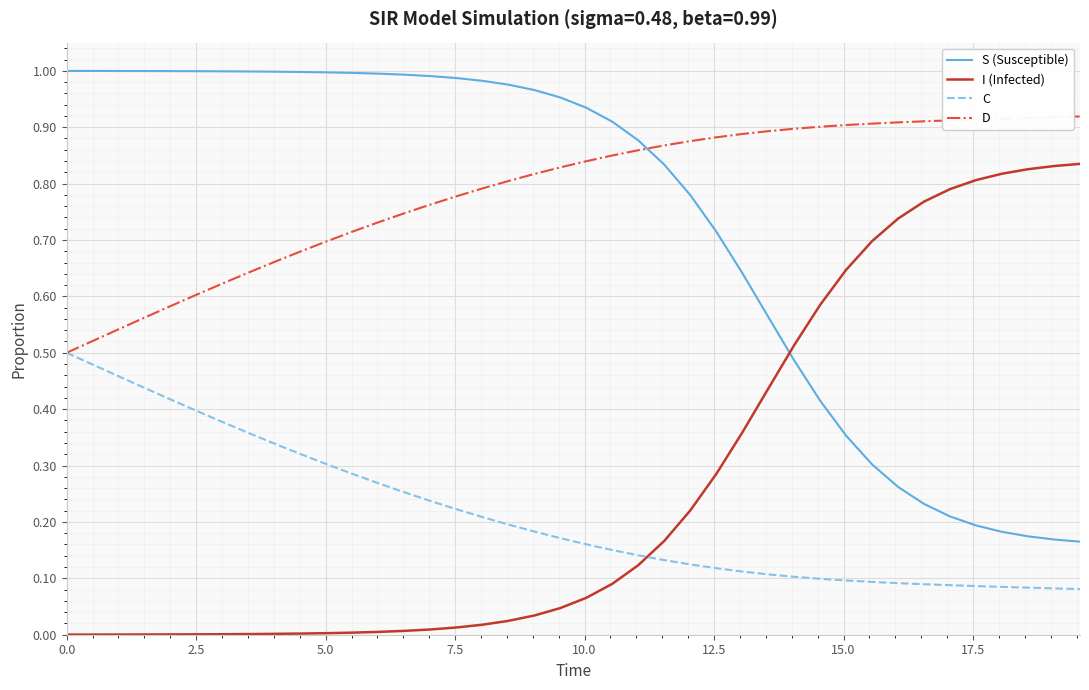

List the series in order of their peak value, highest first.

S (Susceptible), D, I (Infected), C